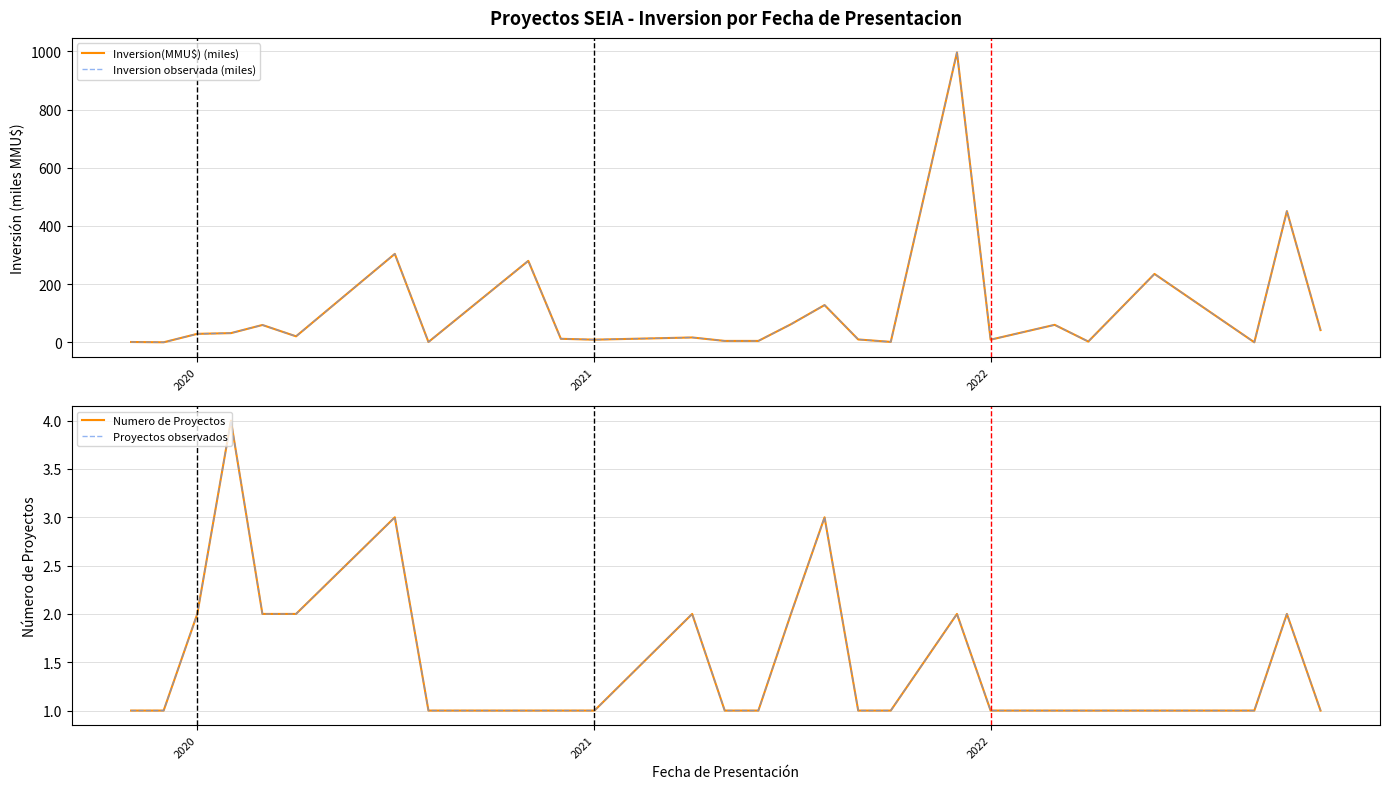

Count the Proyectos observados values in the range 1 to 2.

23